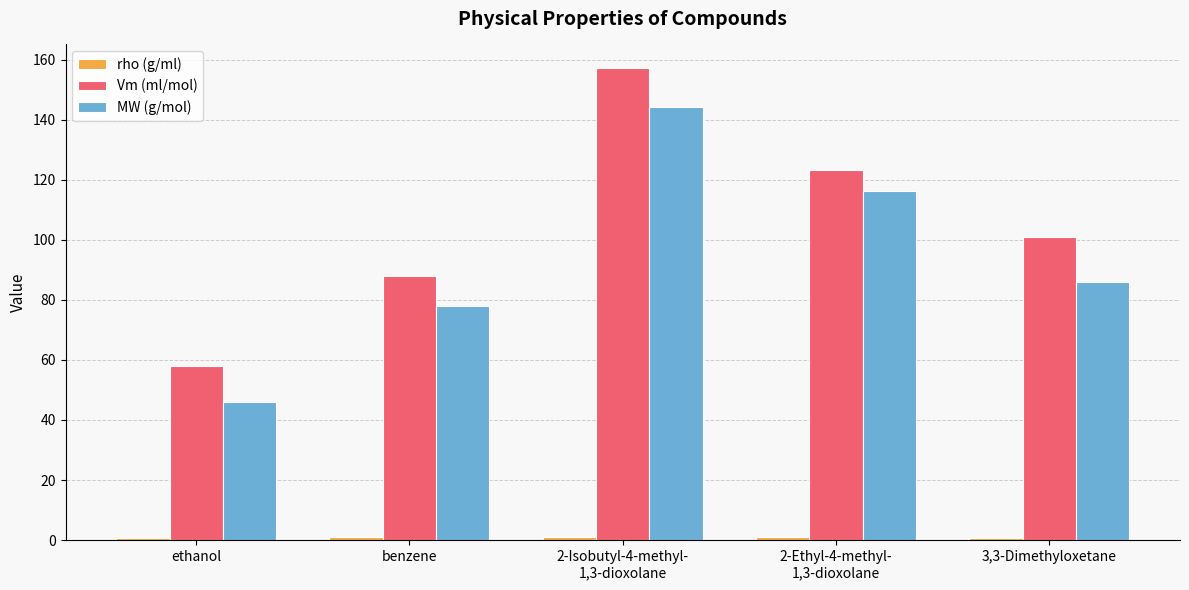

Which category has the lowest value in the Vm (ml/mol) series?

ethanol